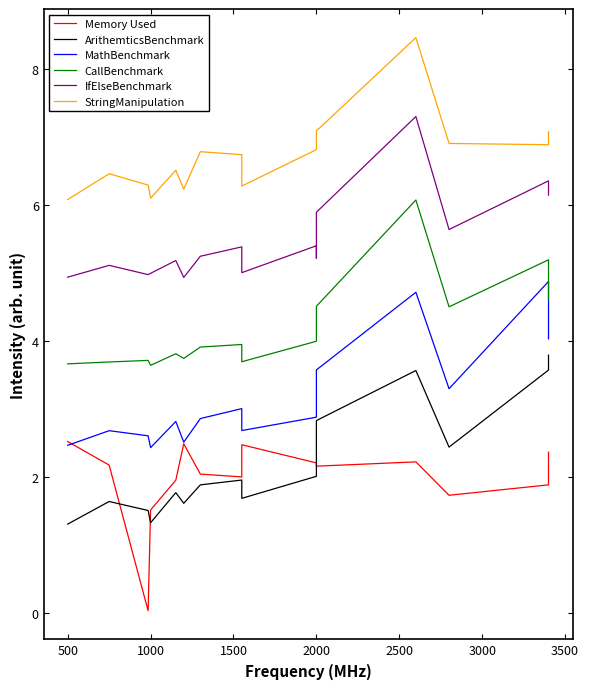

Is the value of StringManipulation at 1000 greater than the value of Memory Used at 1000?

Yes